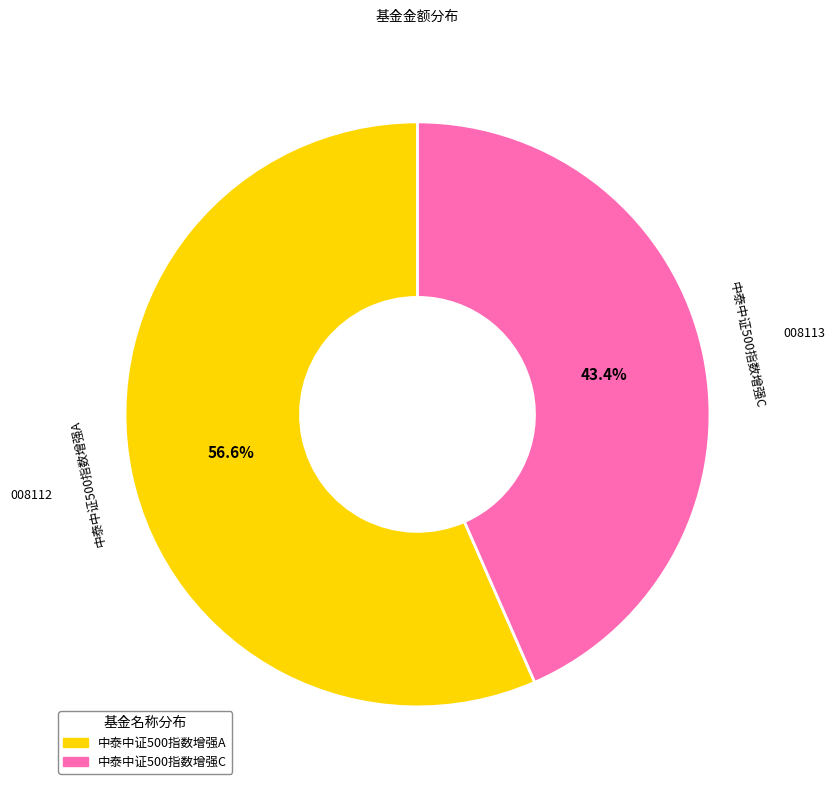

Between 中泰中证500指数增强C and 中泰中证500指数增强A, which is larger?

中泰中证500指数增强A